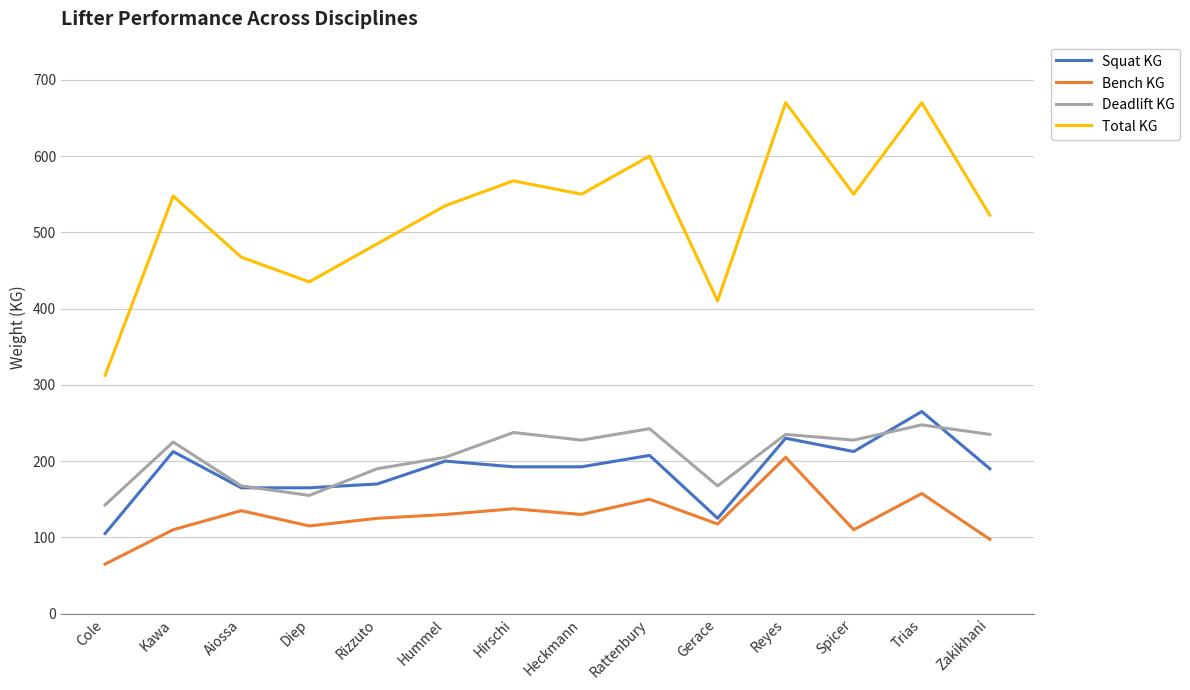

At which label does Squat KG reach its minimum?

Cole